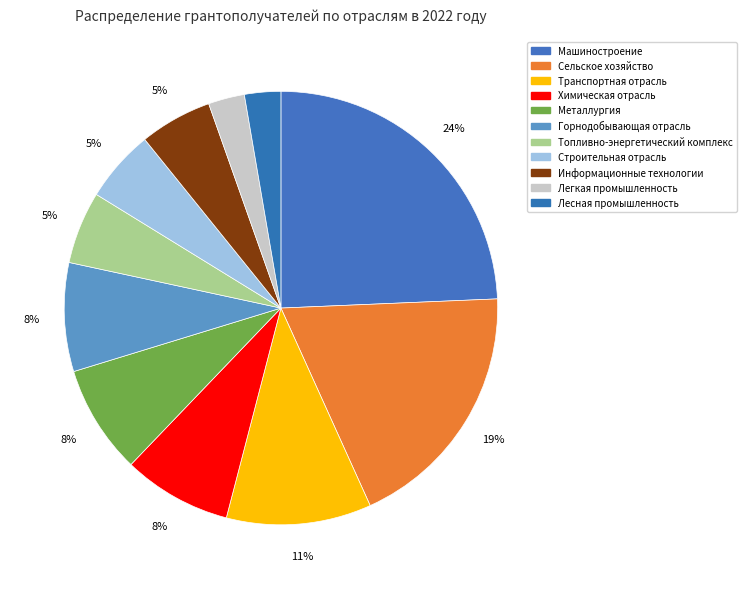

Between Легкая промышленность and Топливно-энергетический комплекс, which is larger?

Топливно-энергетический комплекс